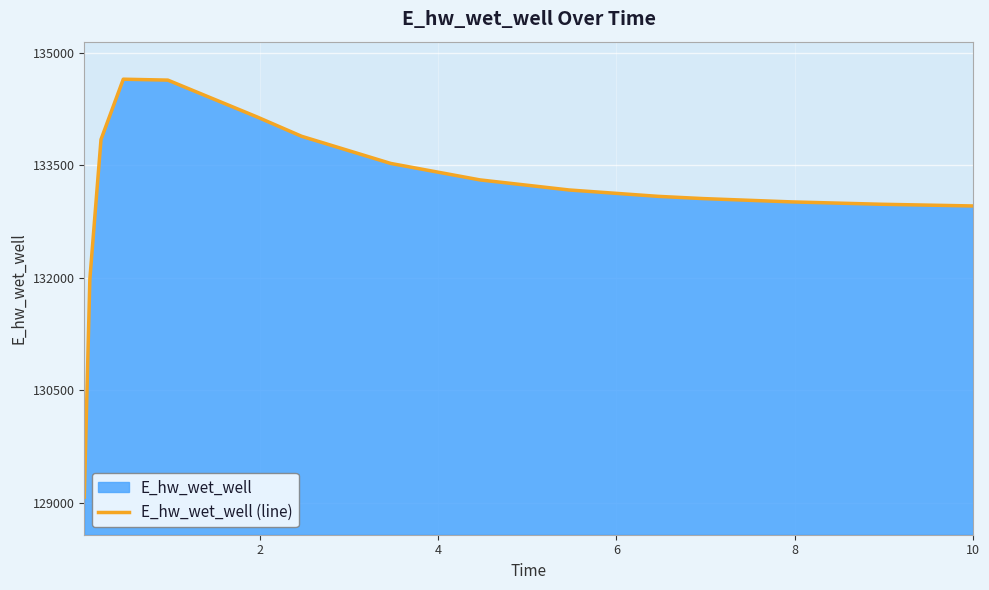

What is the minimum value shown in the chart?

129076.4